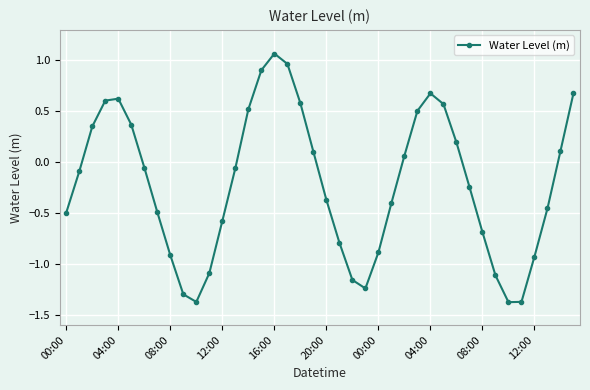

How many values are above zero?

17